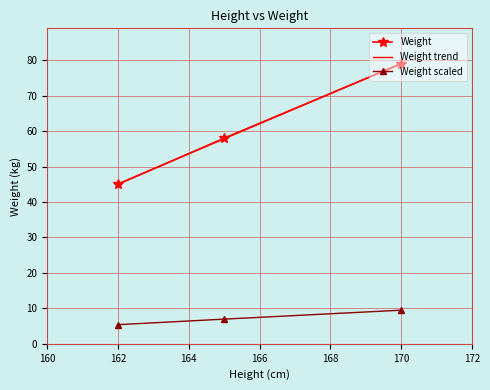

Is the value of Weight scaled at 170 greater than the value of Weight at 170?

No